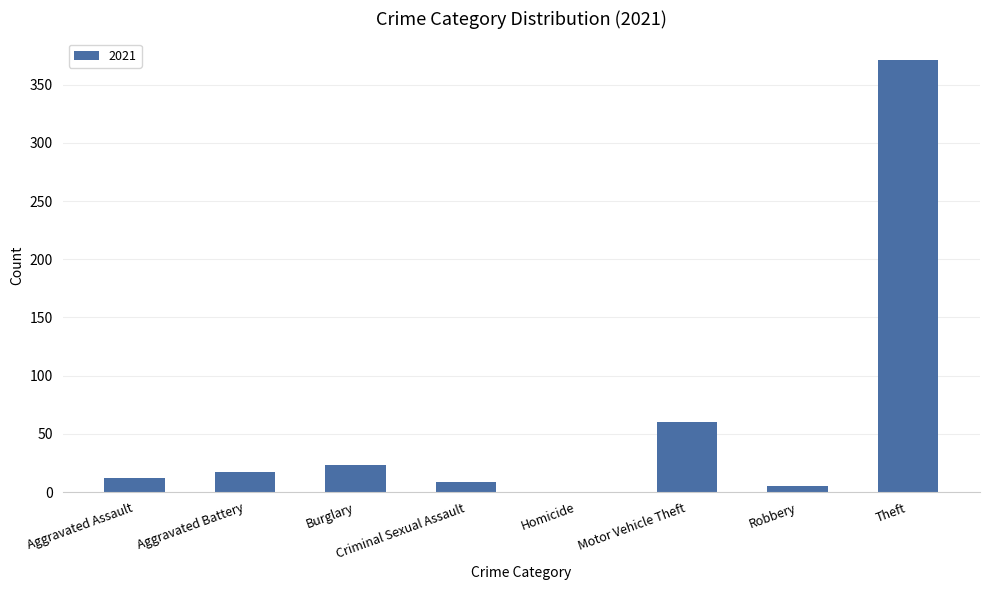

At which label is the value closest to 185?

Motor Vehicle Theft